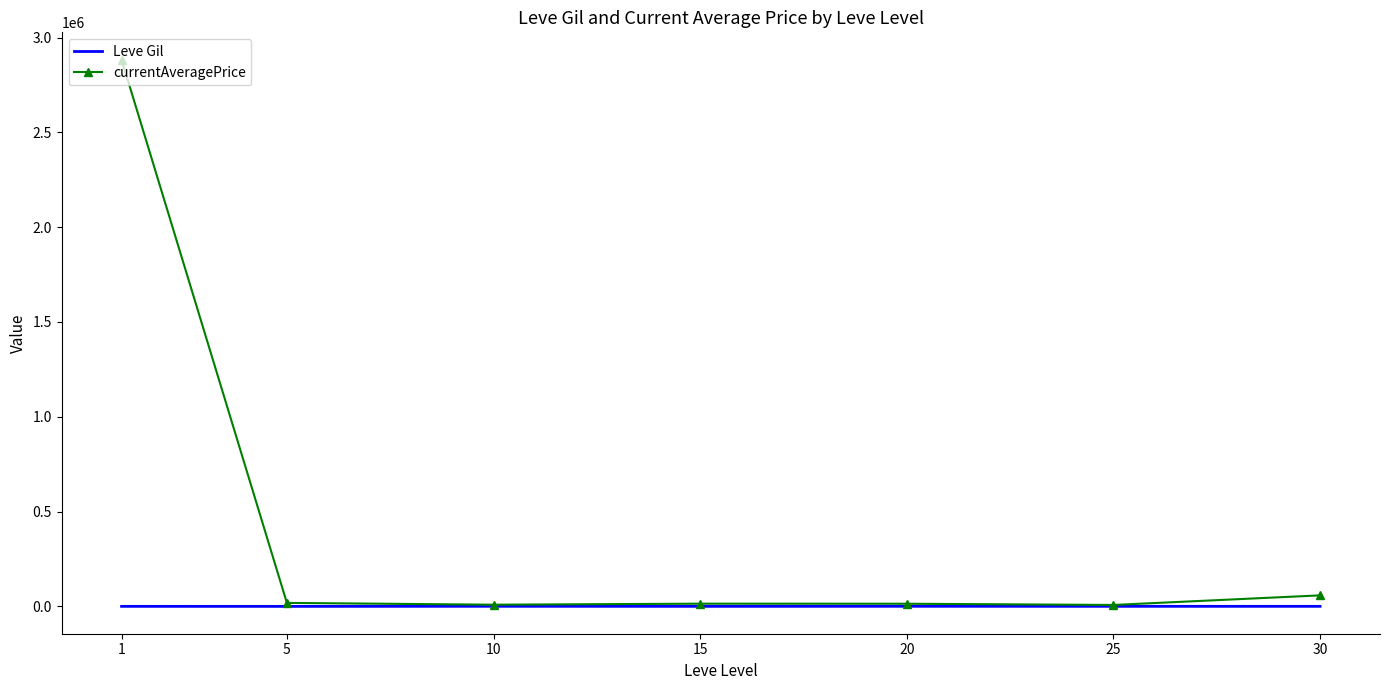

List the series in order of their overall mean, highest first.

currentAveragePrice, Leve Gil